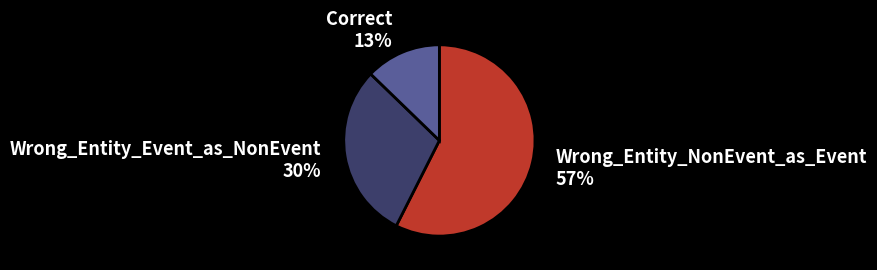

Is the sum of Wrong_Entity_Event_as_NonEvent 30% and Correct 13% greater than half?

No